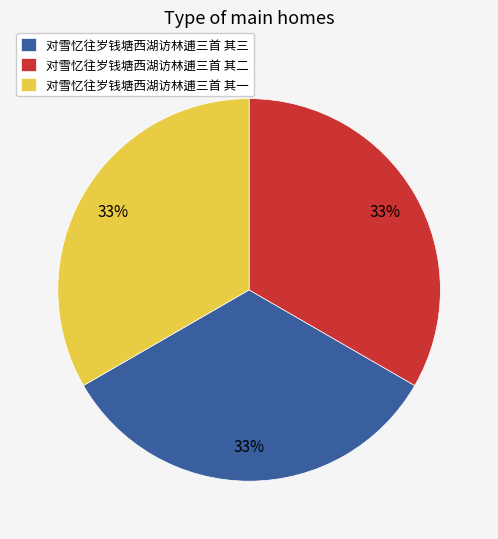

How many segments does this pie chart have?

3